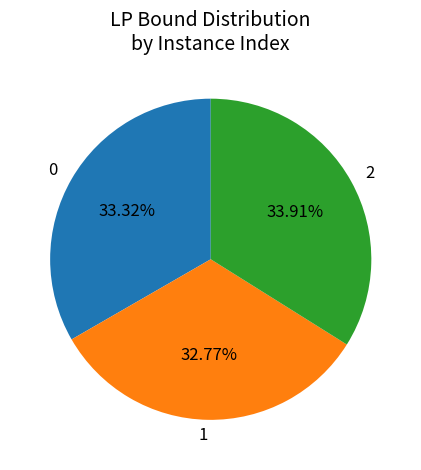

Combined, what portion of the pie is 0 and 2?

67.2%